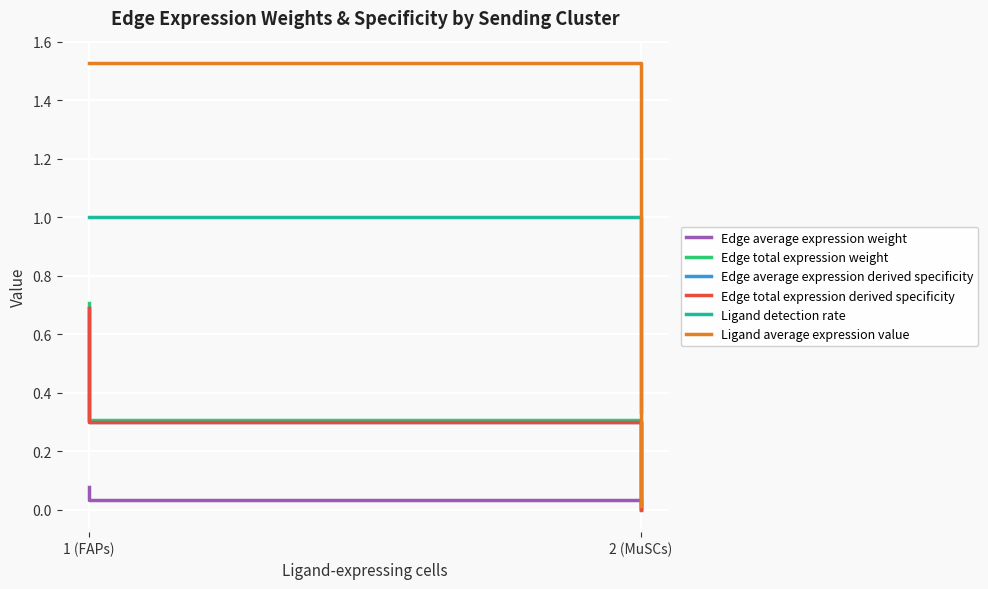

Which series has the widest spread of values?

Ligand average expression value